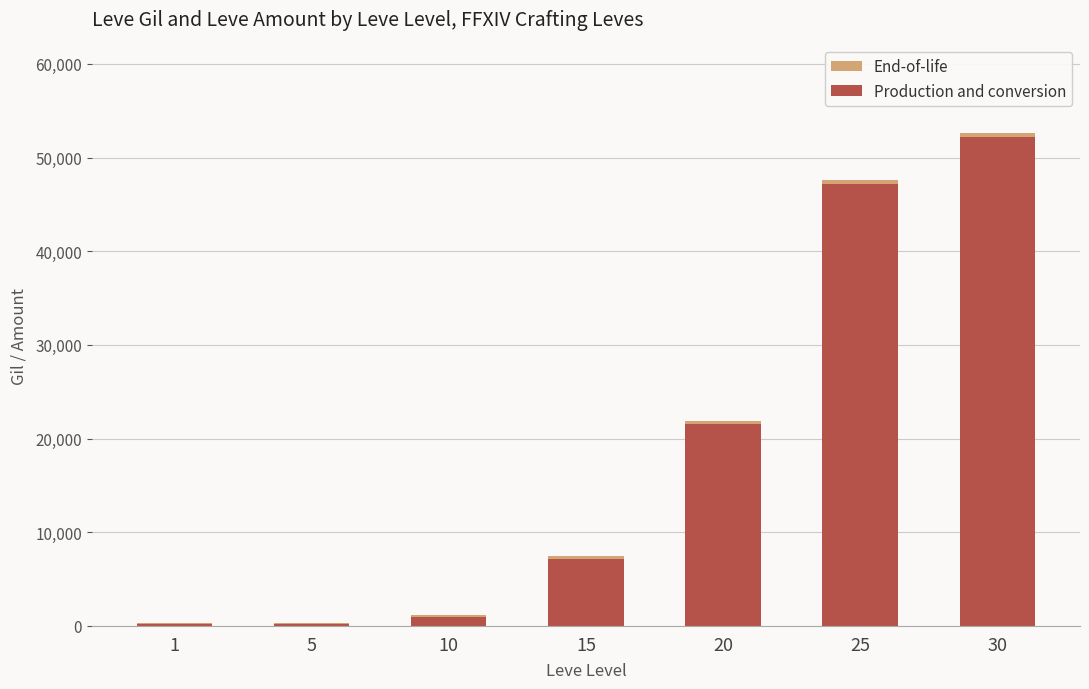

At which category is the sum across all series the highest?

30